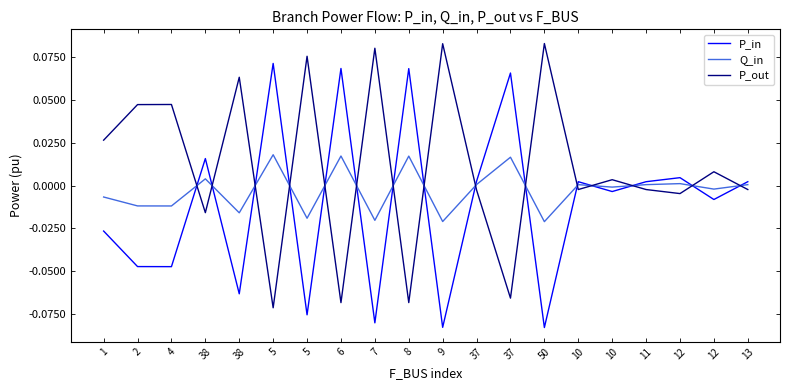

Which series has the largest total across all categories?

P_out